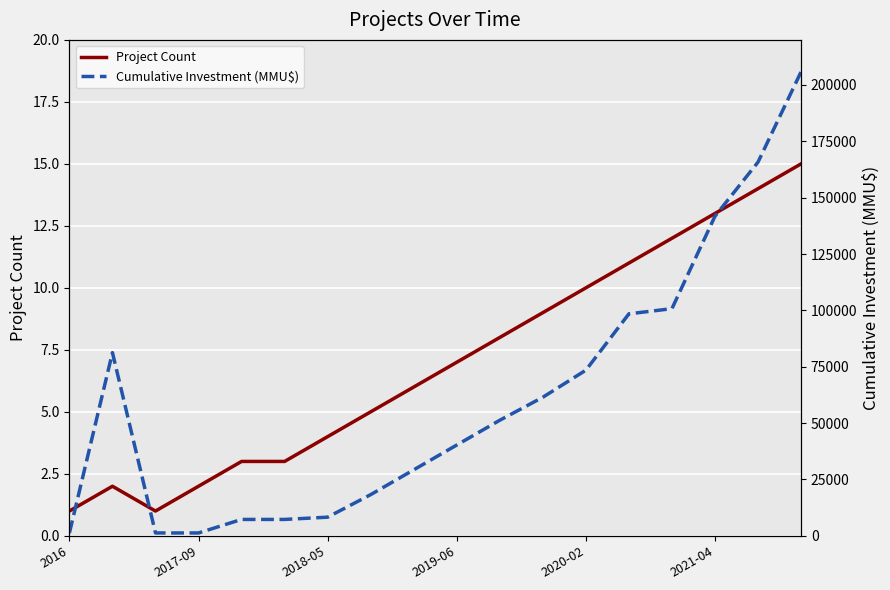

Read the Project Count value at 2019-06, to the nearest 5.

5